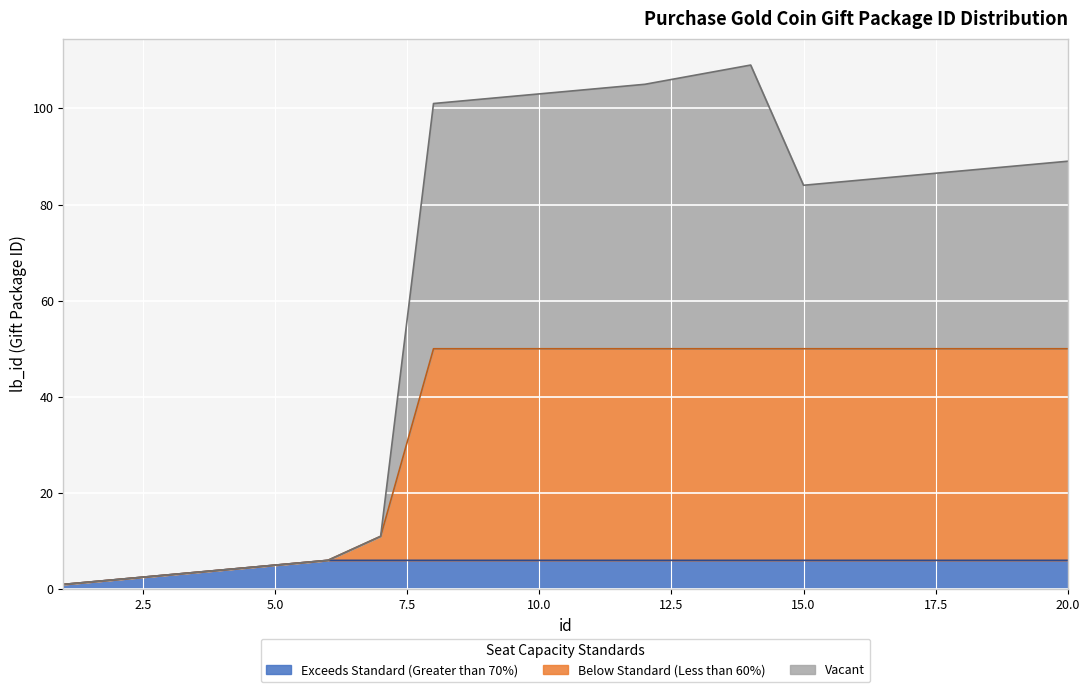

What is the value of the 6th point from the left?

6